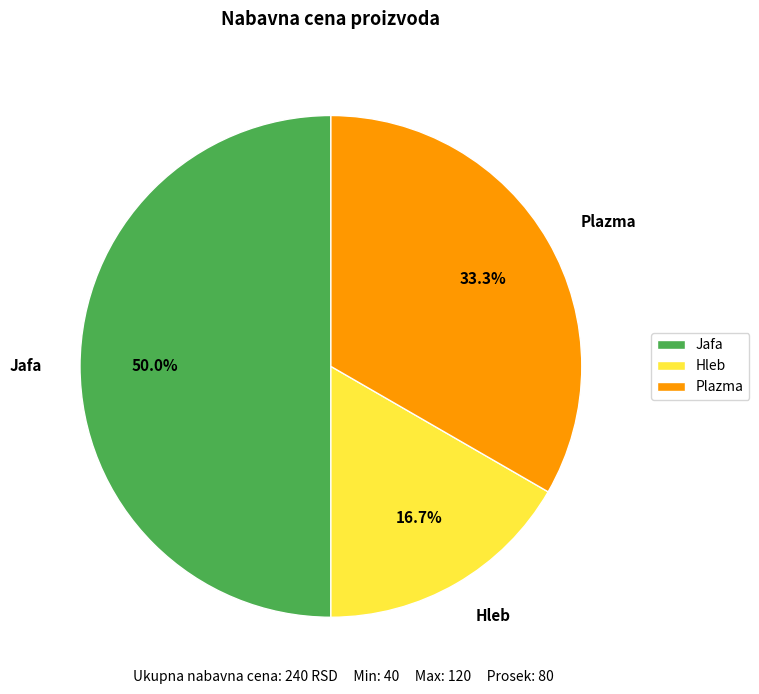

To the nearest percent, what is the difference between the largest and smallest slice percentages?

33%